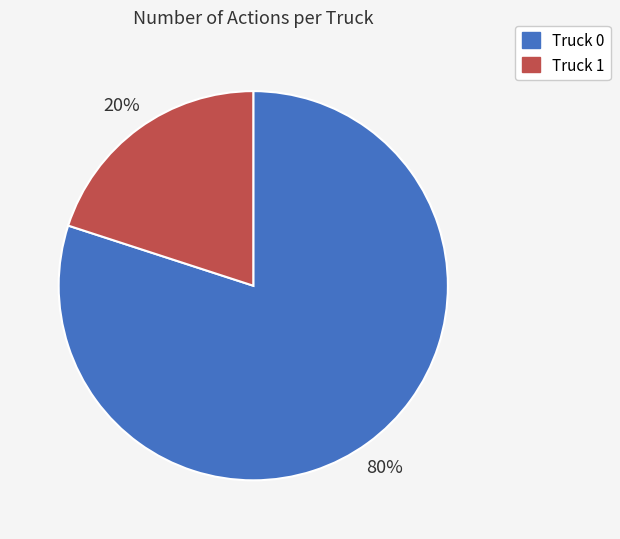

To the nearest percent, what is the average slice percentage?

50%